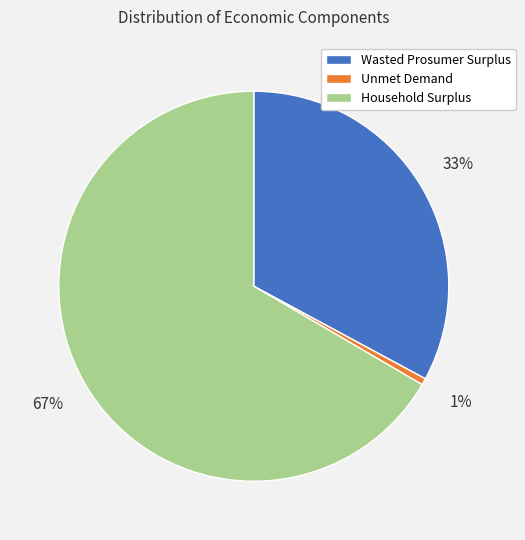

What percentage is the Wasted Prosumer Surplus slice, to the nearest percent?

33%